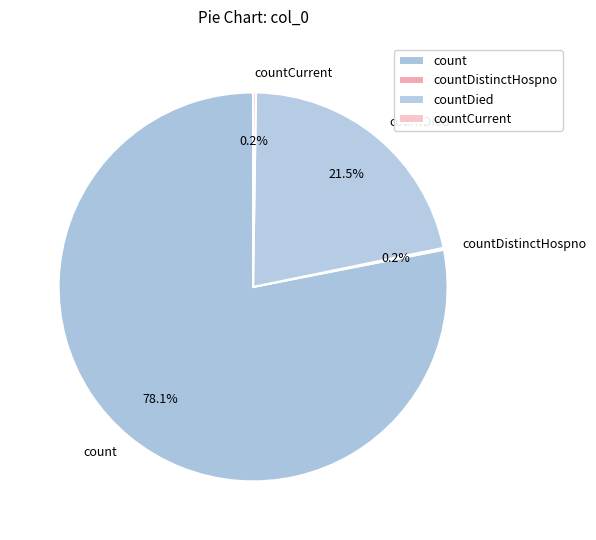

What is the largest slice in the pie chart?

count